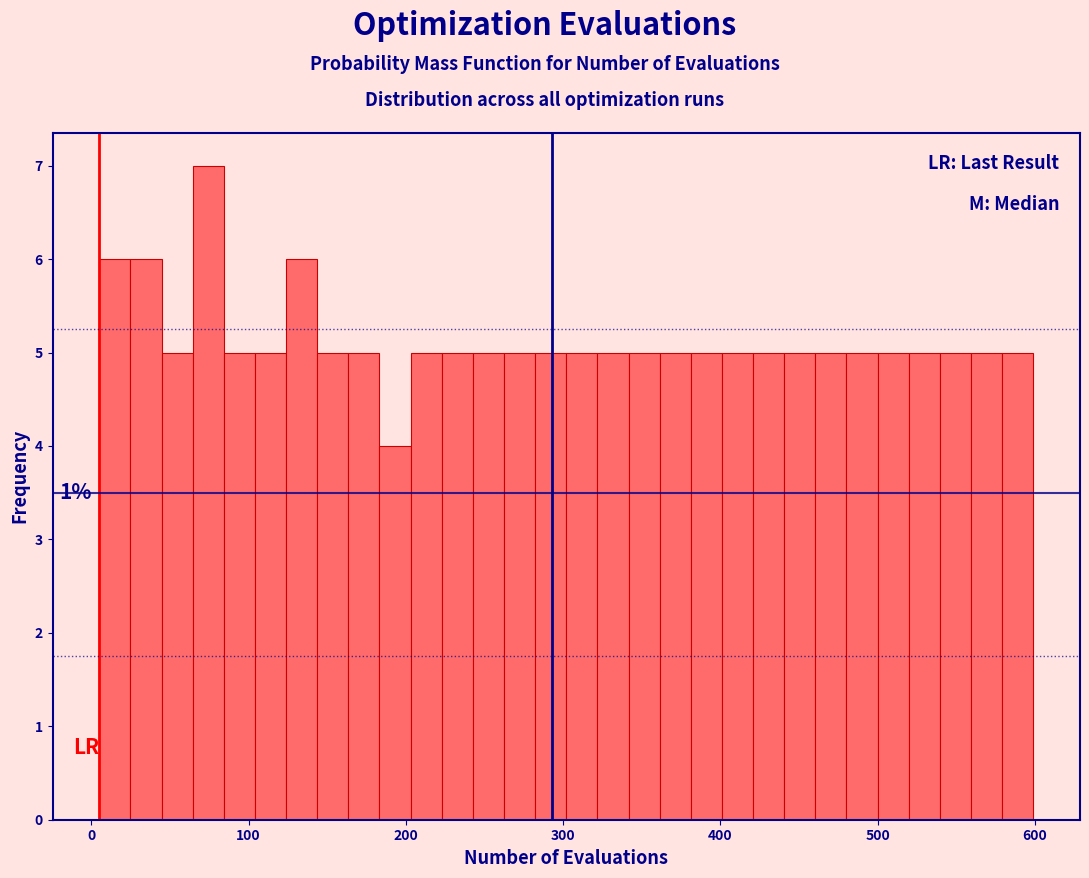

Around what value on the x-axis is the tallest bar? Give the approximate position of its centre, as read against the axis.

70